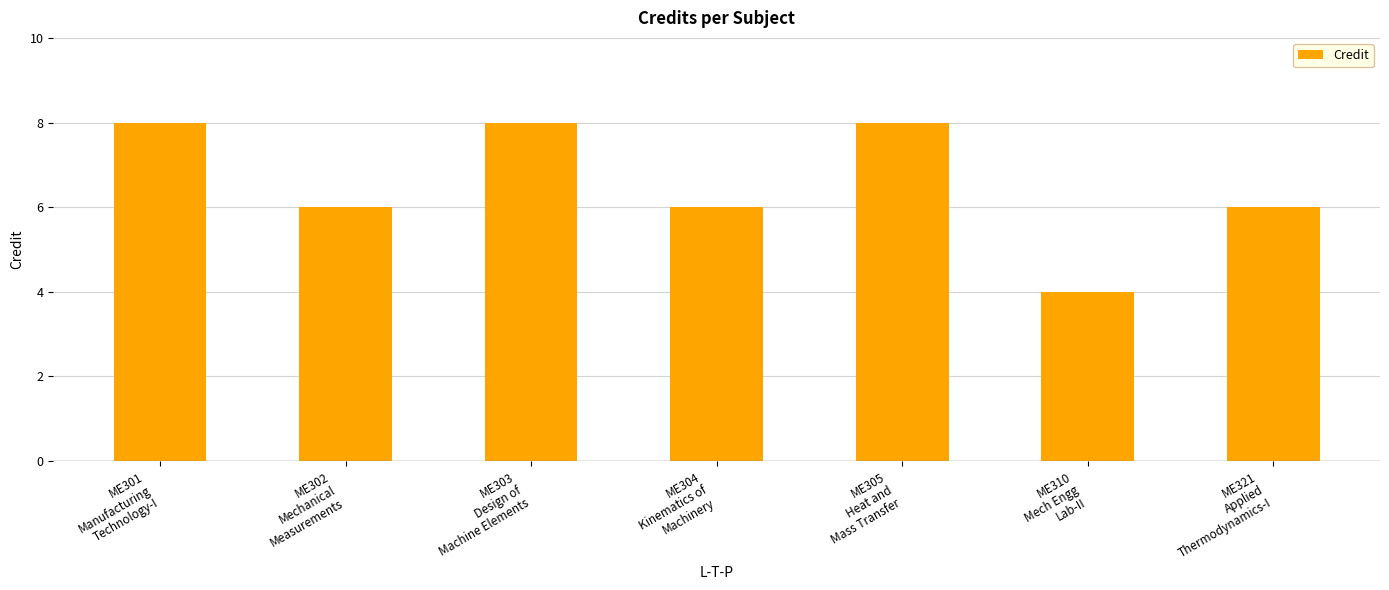

Does the chart contain stacked bars?

No